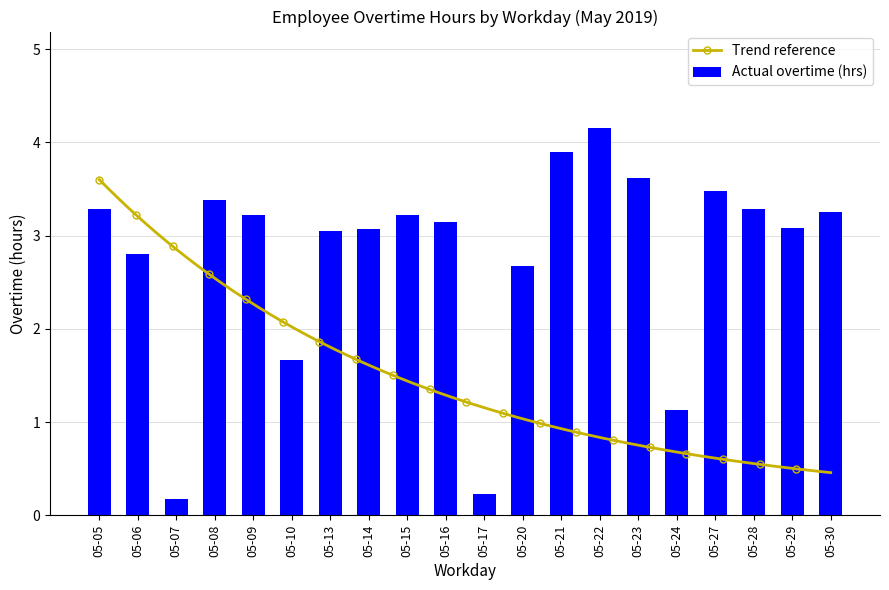

What is the difference between the values at 05-28 and 05-24?

2.1